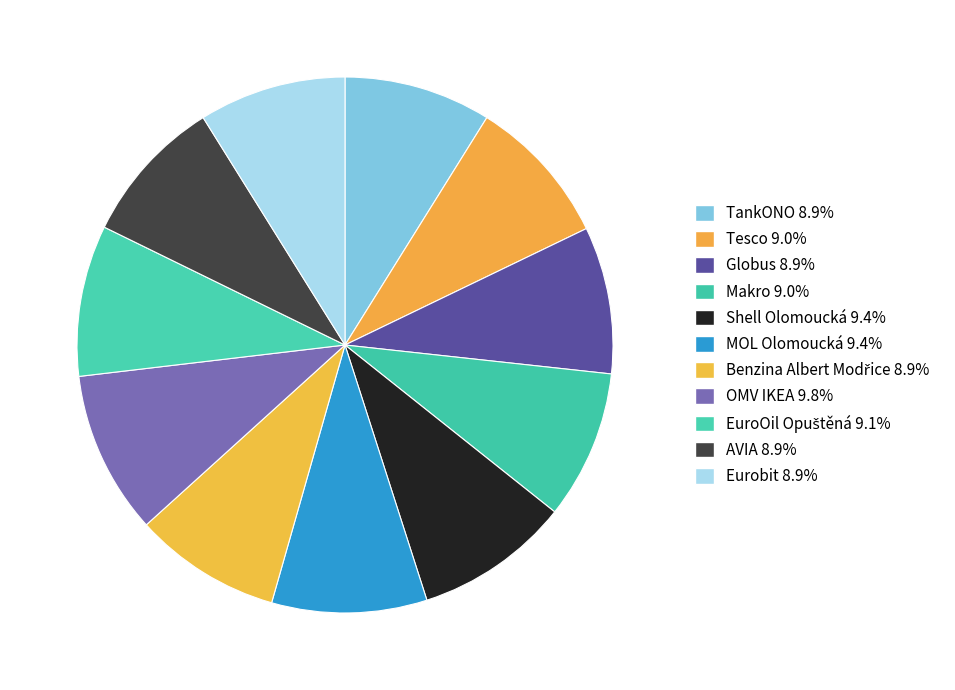

Is it true that Makro is 9% of the pie?

True